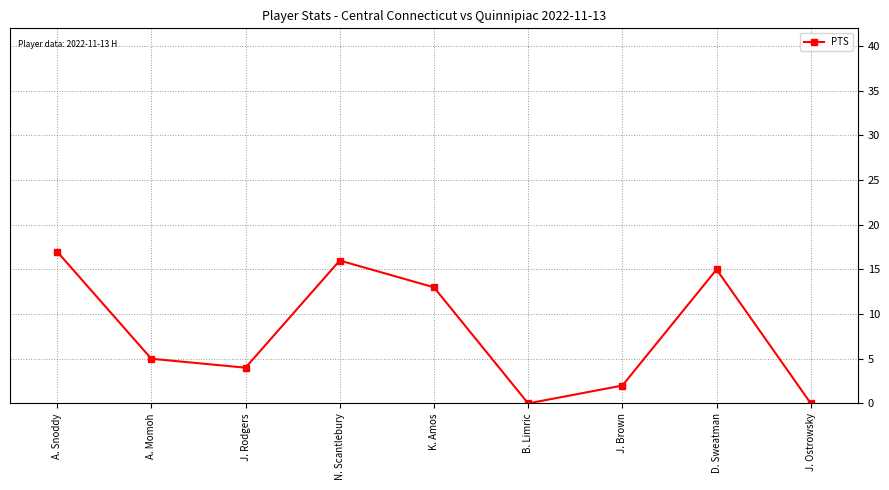

How many categories are shown in the chart?

9